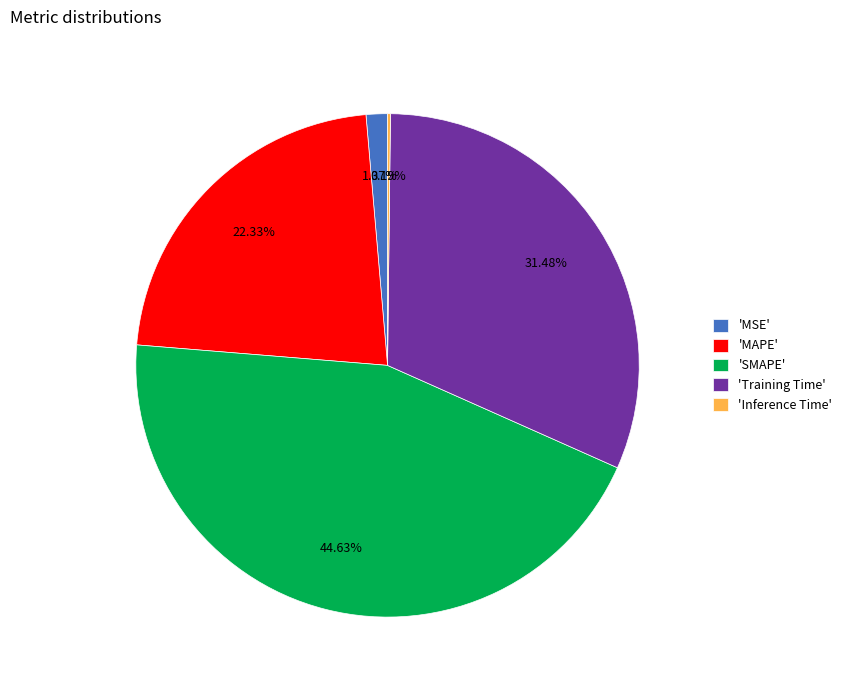

To the nearest percent, what is the average slice percentage?

20%